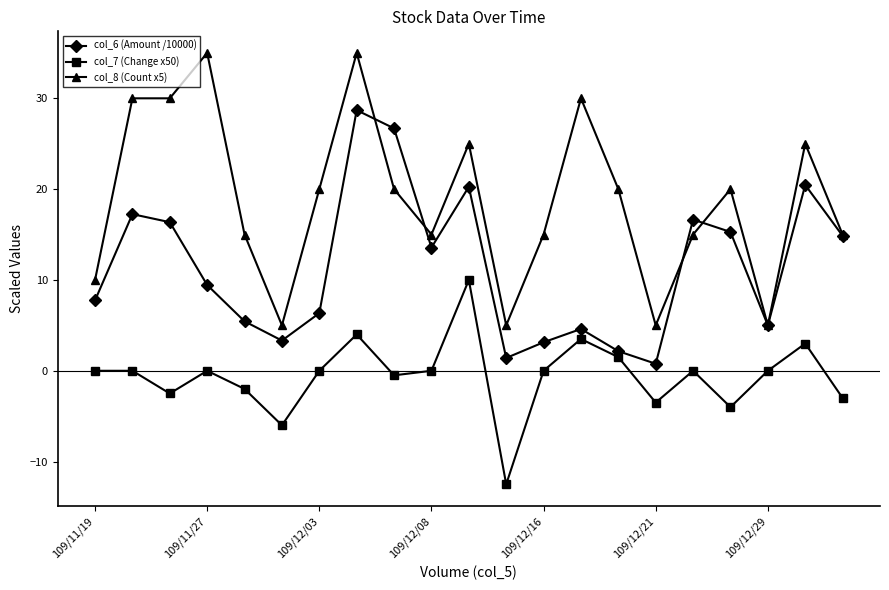

How many interior local peaks does the col_6 (Amount /10000) series have?

6